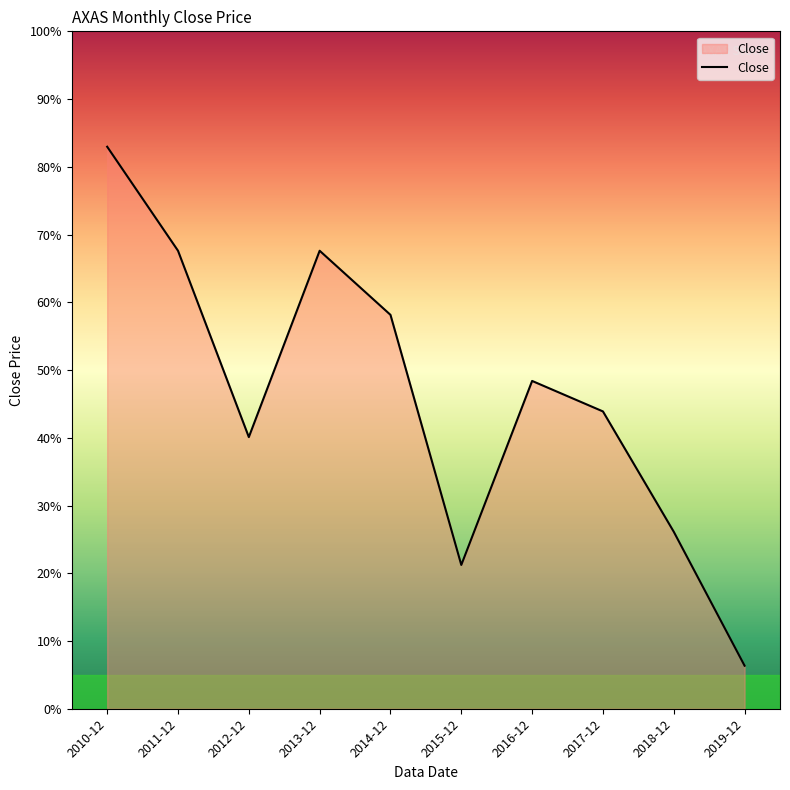

Is it true that the value at 2018-12 is 26.1?

True